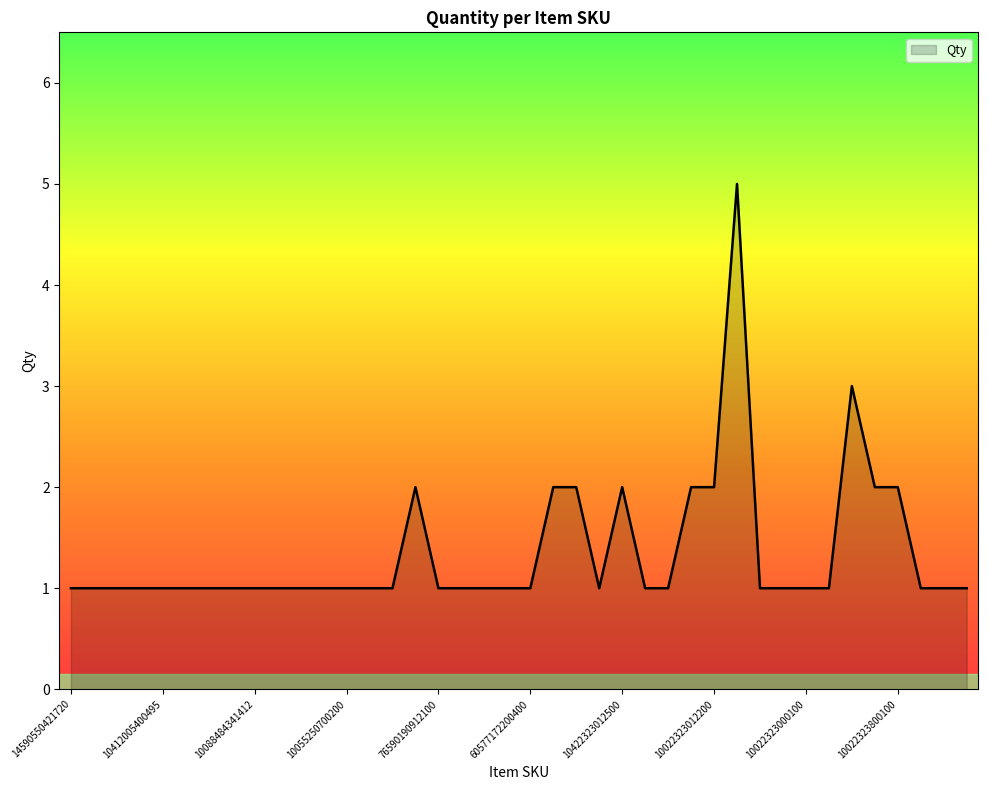

What is the maximum value shown in the chart?

5